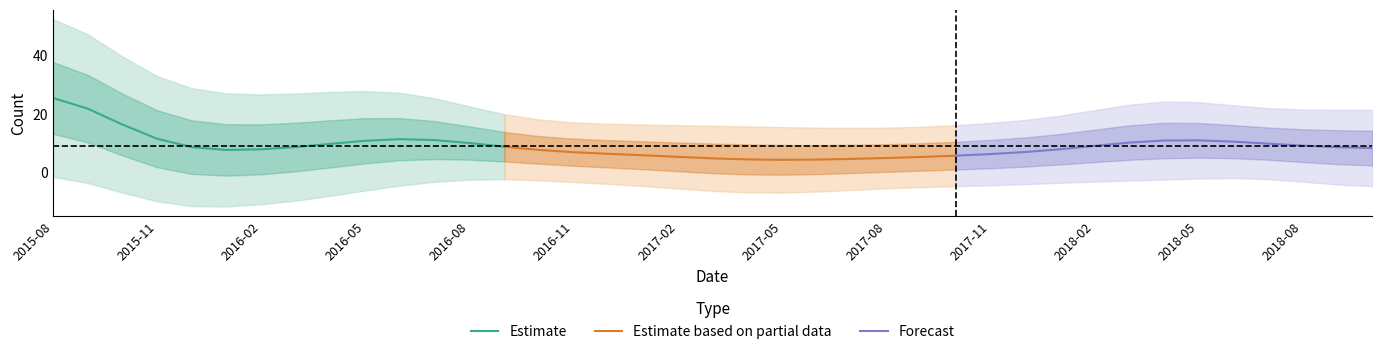

Count the number of values greater than 8.

14